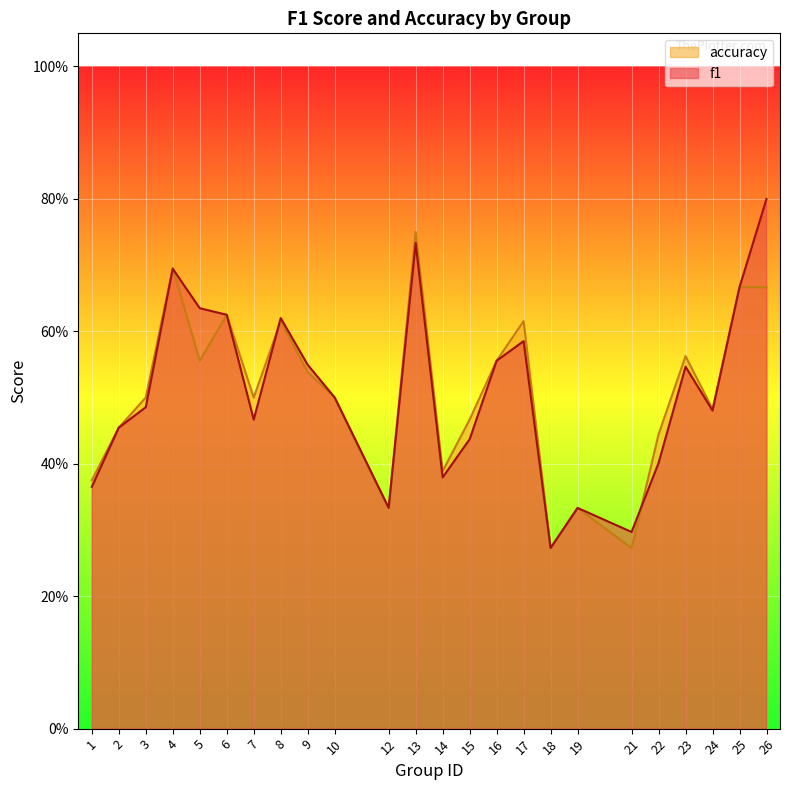

Is it true that f1 equals 0.3 at 18?

True